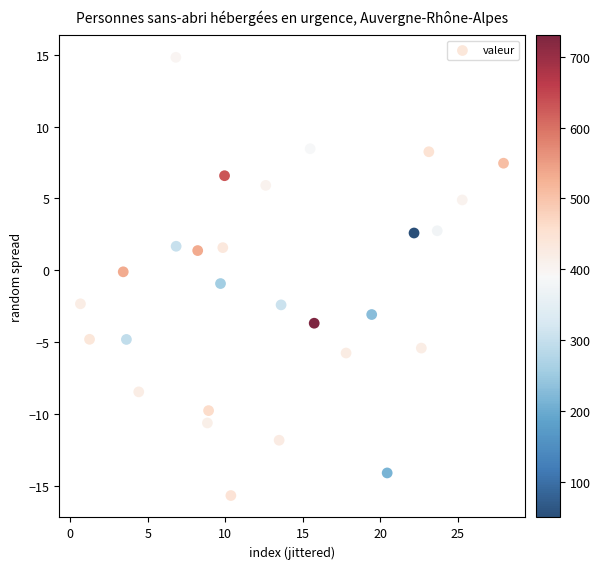

What is the range of X values (max minus min)?

27.3